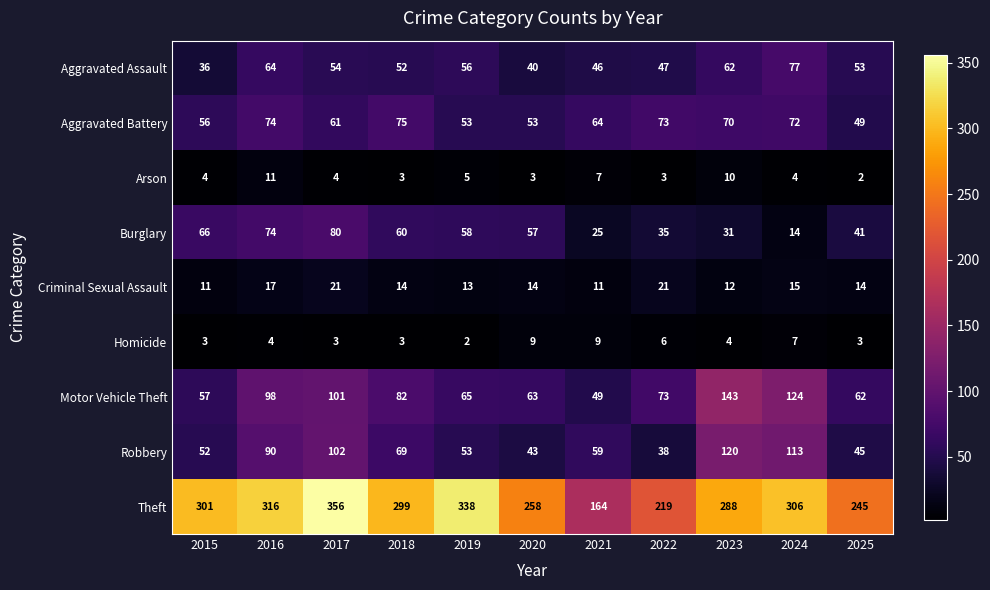

What is the sum of the Motor Vehicle Theft values at 2019 and 2025?

127